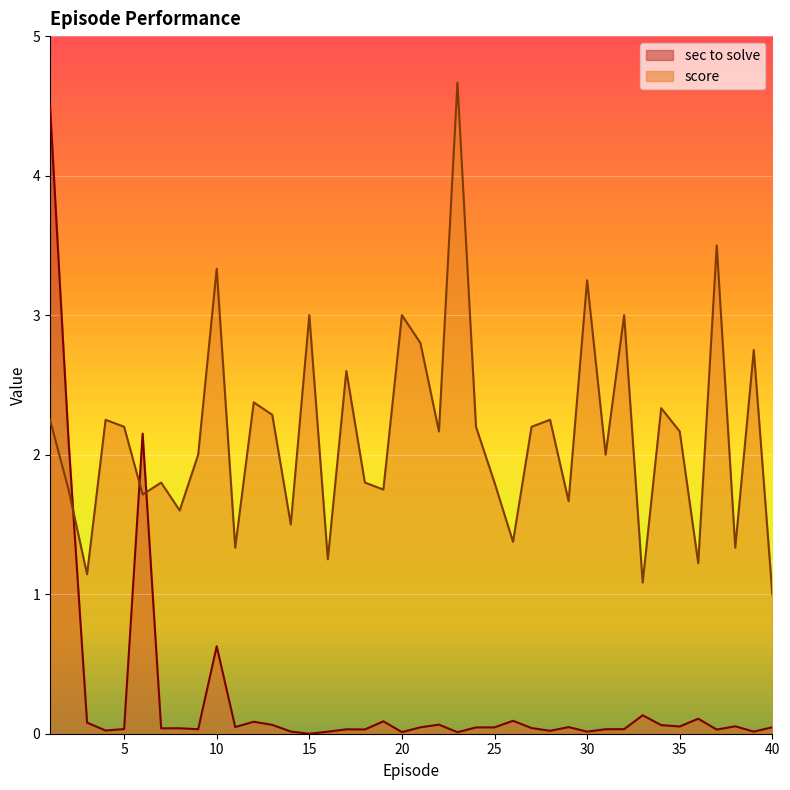

How many data points does each series have?

40